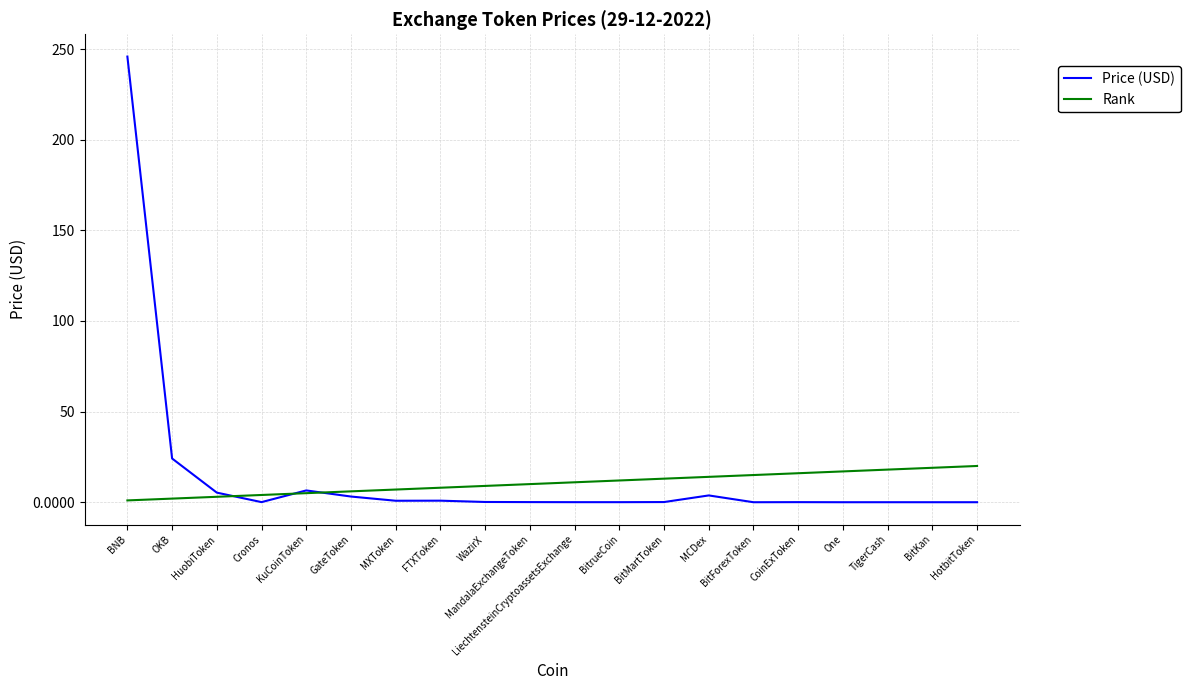

Is the value of Price (USD) at TigerCash greater than the value of Rank at MandalaExchangeToken?

No